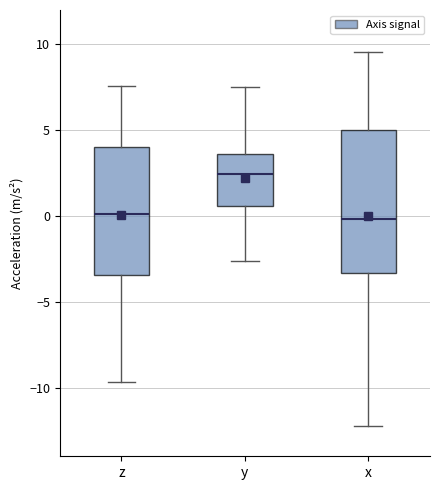

Reading left to right, transcribe this box plot: for each box, give where its median line is, the range the box spans, and where its two whiskers end, as read against the y-axis. The values are not printed on the chart, so give them approximately, as read against the axis.

z: median 0.0, box -3.5 to 4.0, whiskers -9.5 to 7.5
y: median 2.5, box 0.5 to 3.5, whiskers -2.5 to 7.5
x: median 0.0, box -3.5 to 5.0, whiskers -12.0 to 9.5